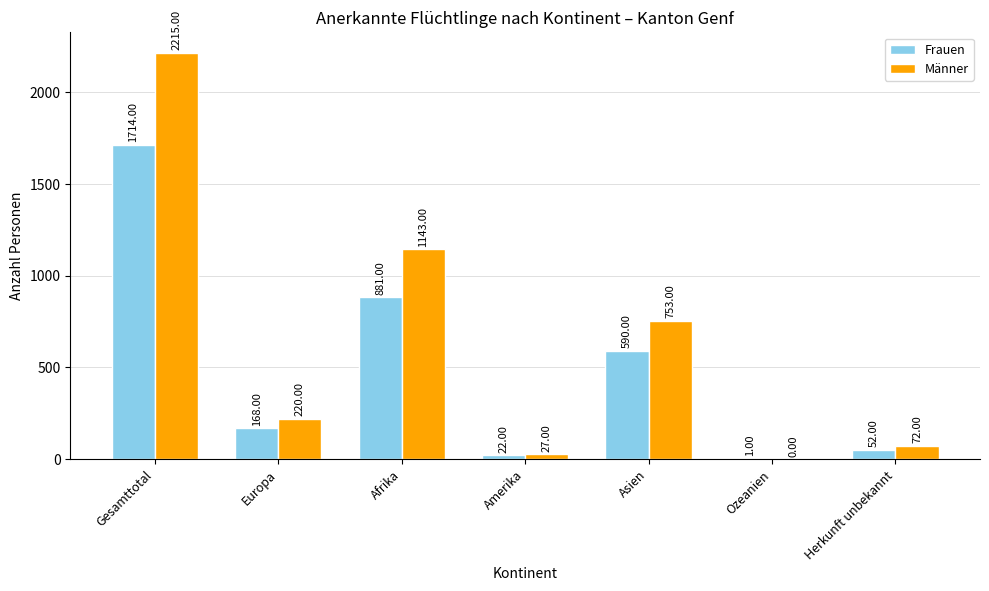

Which series has the widest spread of values?

Männer